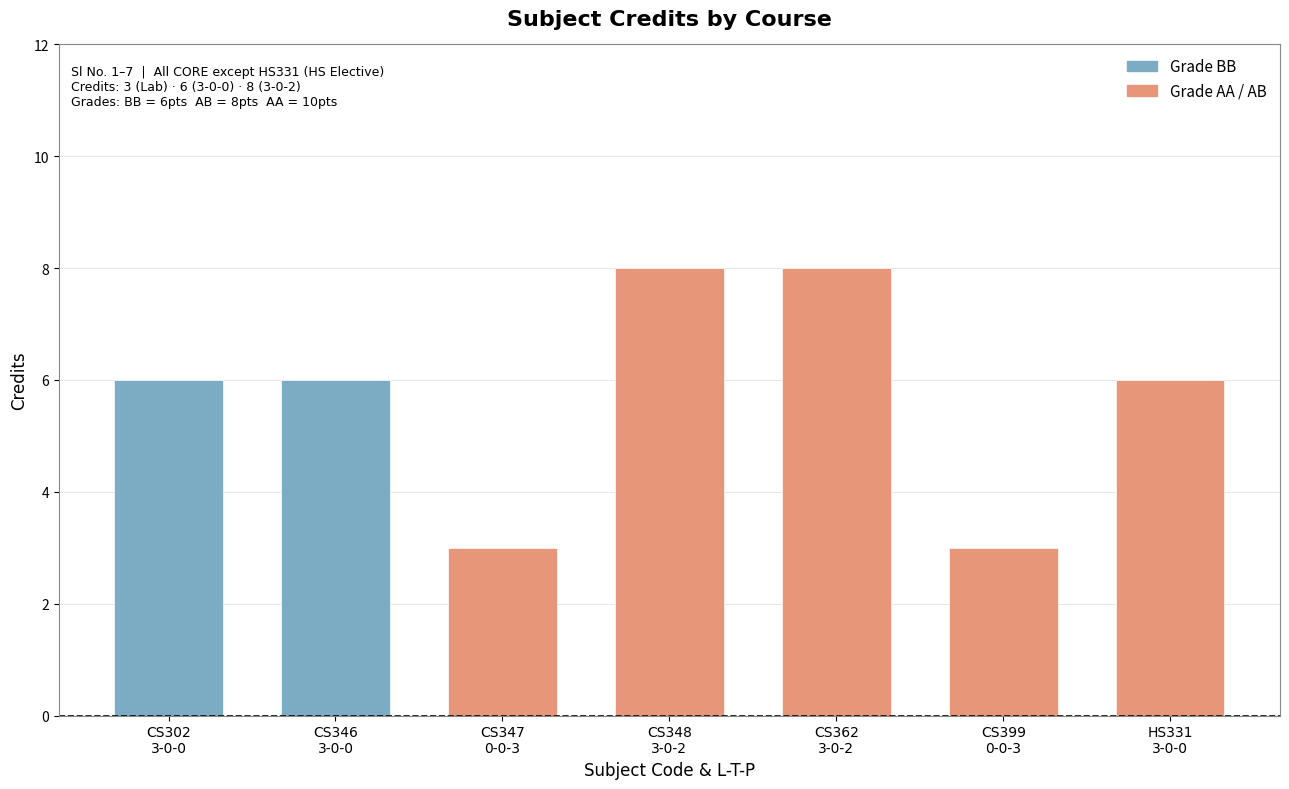

What is the change in value from CS302
3-0-0 to CS362
3-0-2?

+2